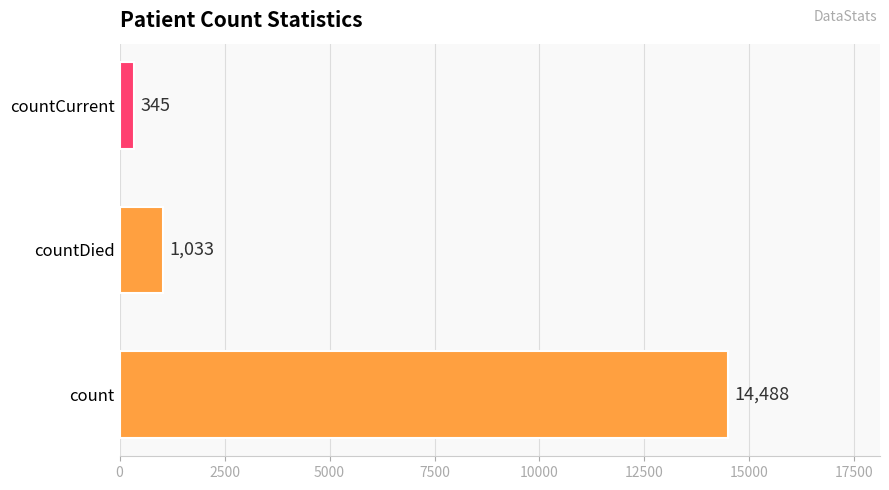

How many data points does each series have?

3